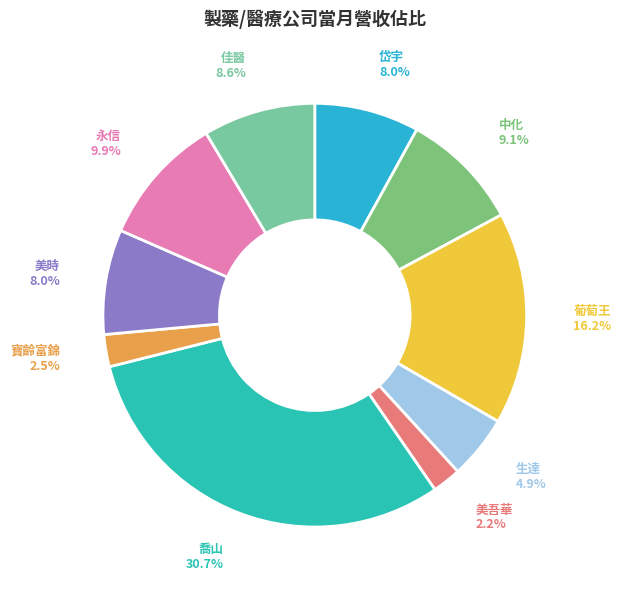

Which category has the smallest portion of the pie?

美吾華